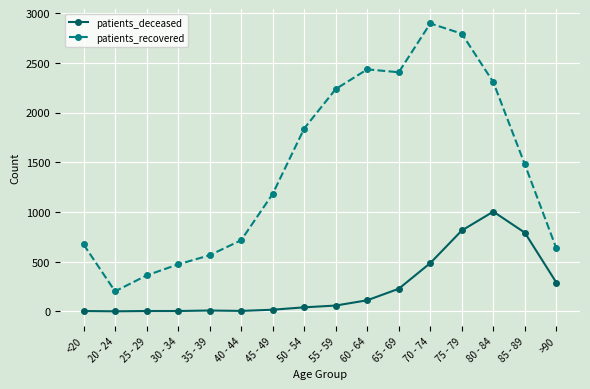

Is the value of patients_recovered at 50 - 54 greater than the value of patients_deceased at 50 - 54?

Yes